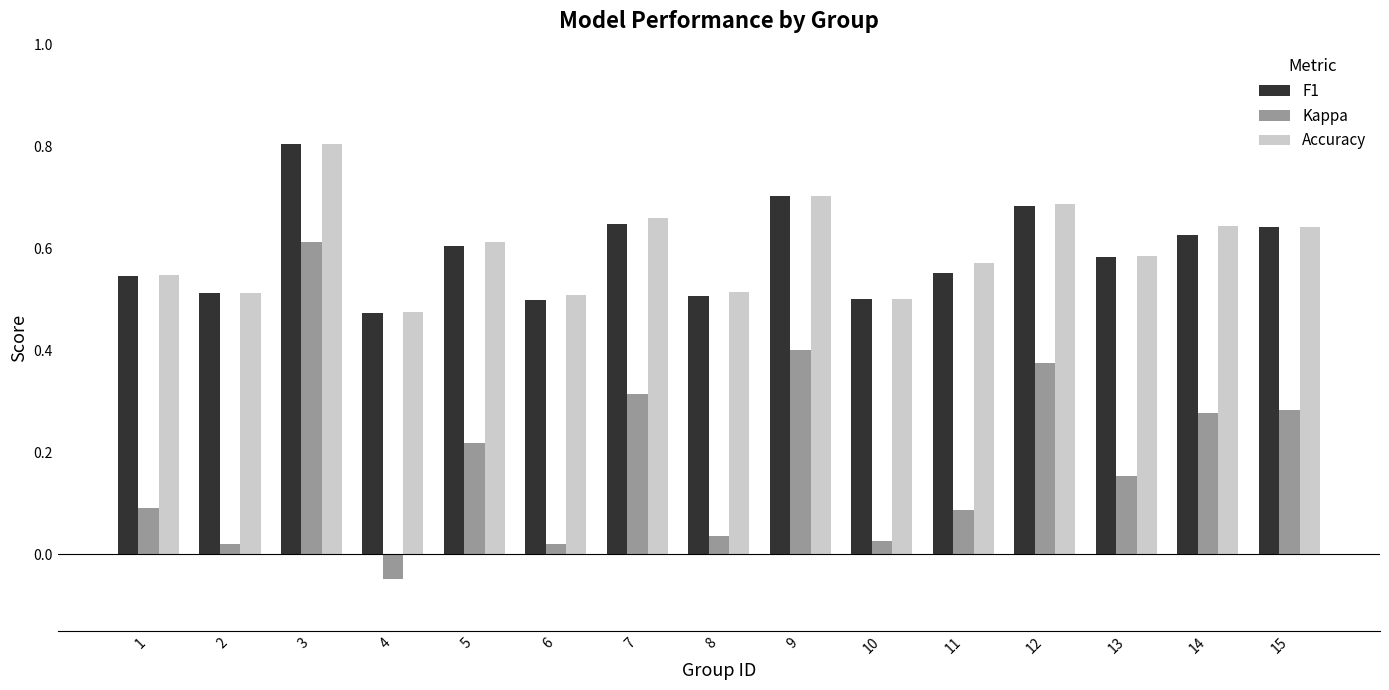

How many Accuracy values are between 0 and 1?

15